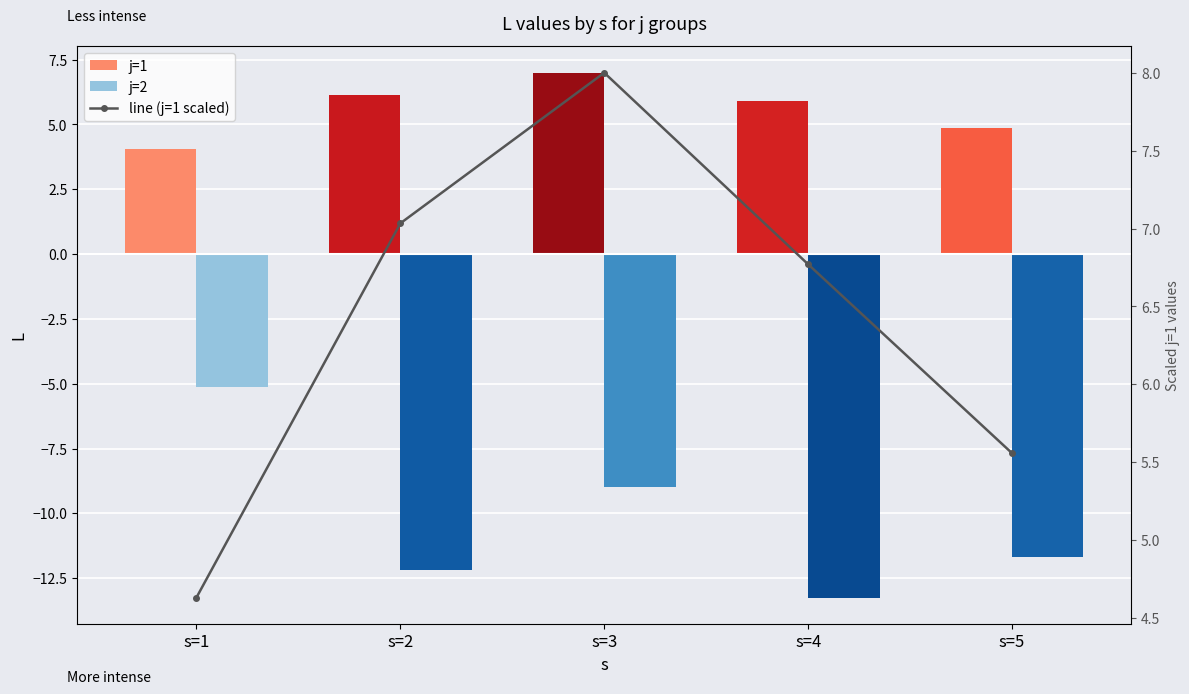

What is the greatest value displayed?

8.0